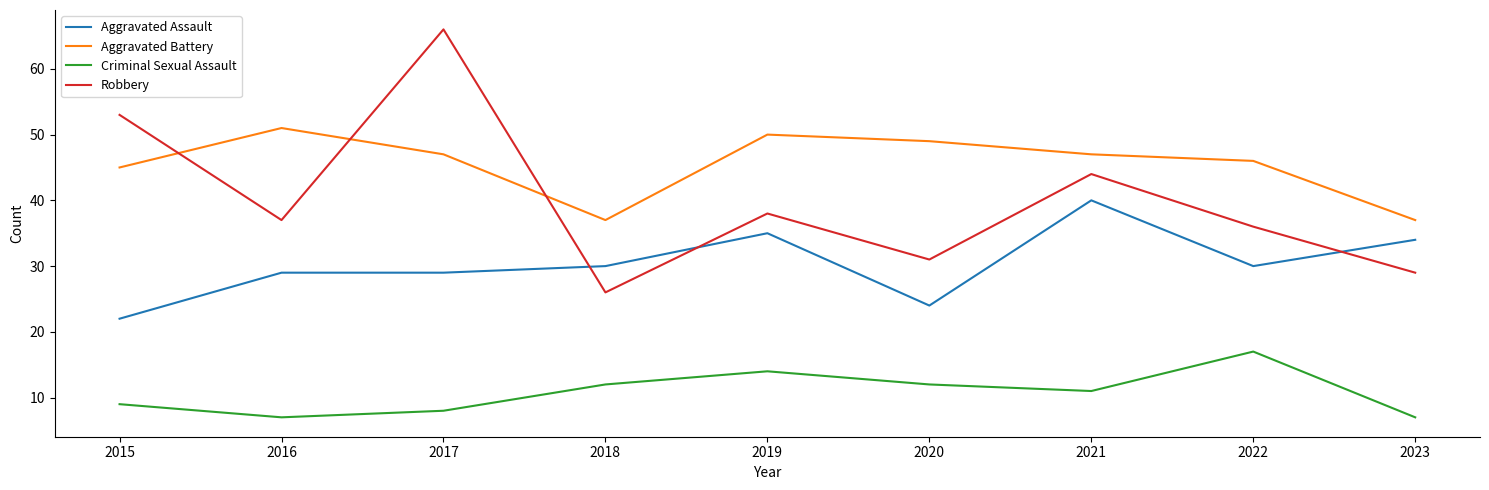

What is the highest value of the Robbery series?

66